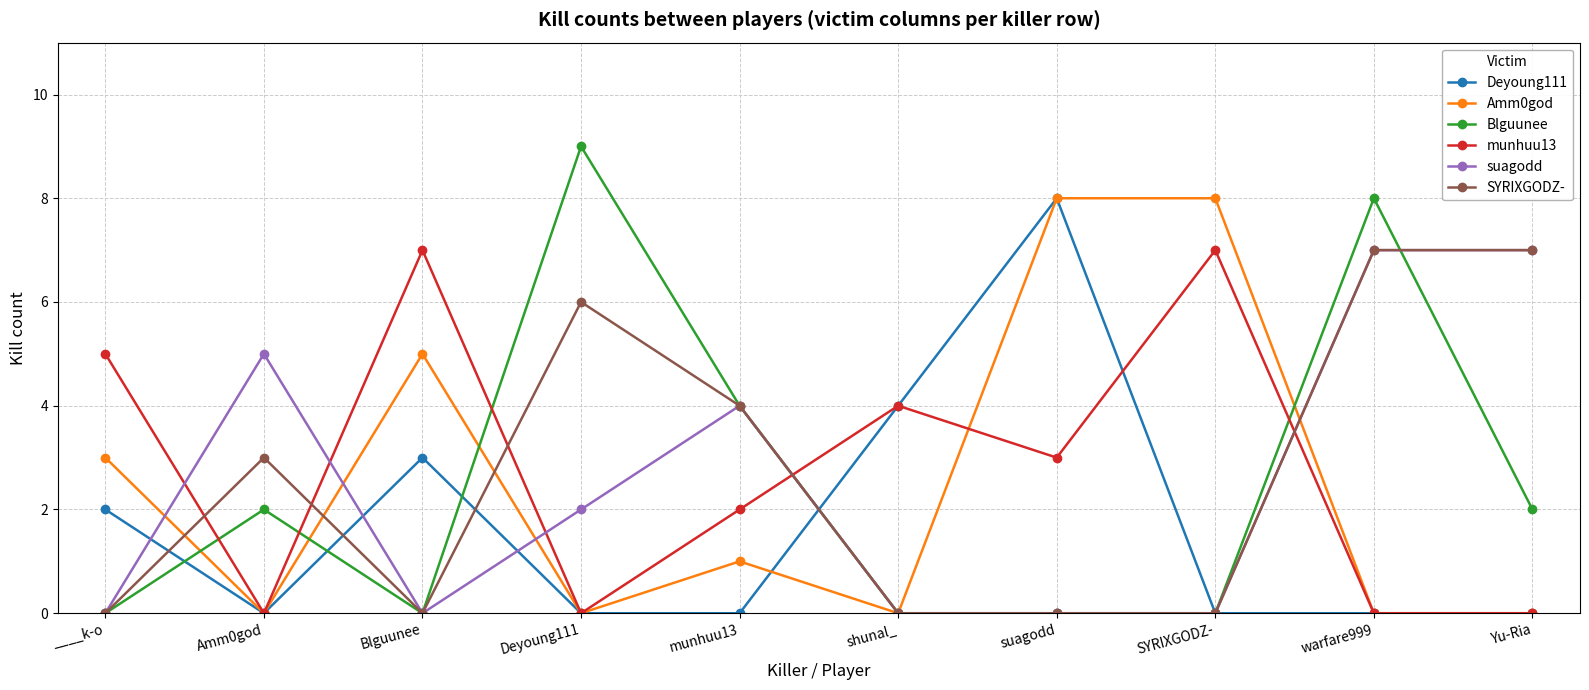

What is the sum of the suagodd values at Yu-Ria and Amm0god?

12